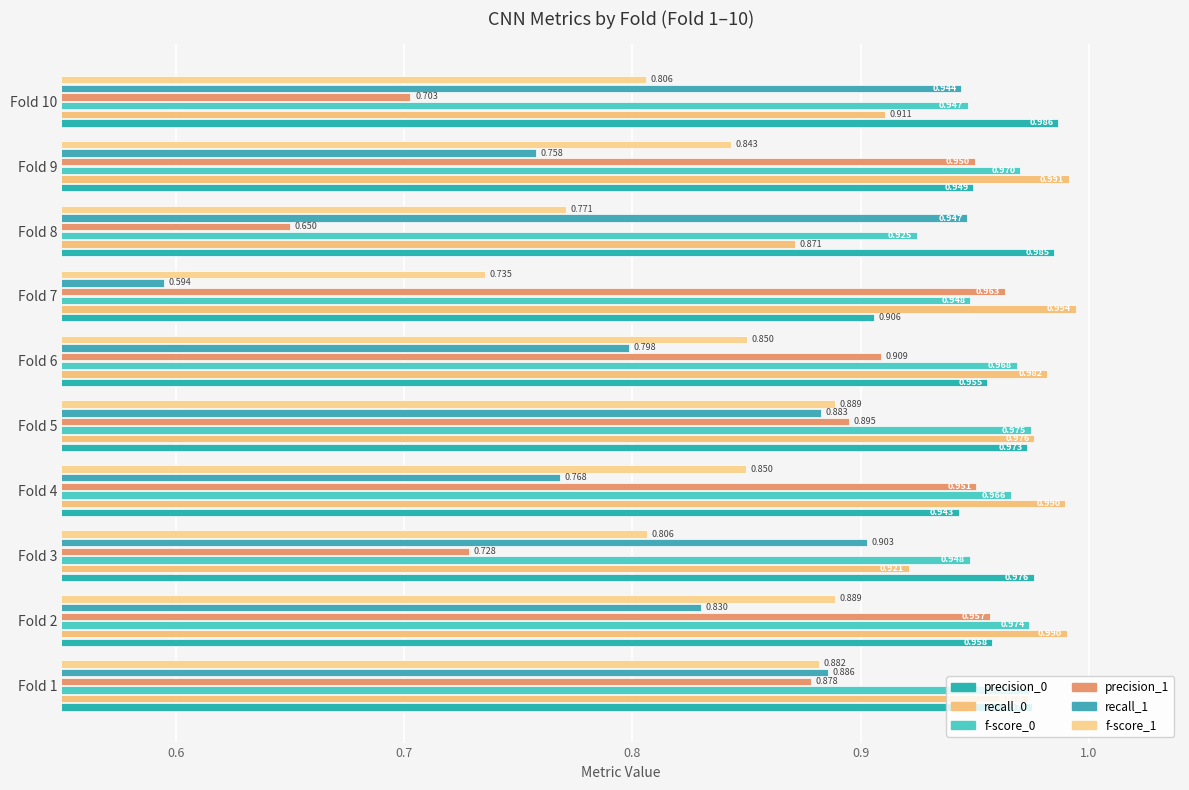

What are all the series names shown in the legend?

precision_0, recall_0, f-score_0, precision_1, recall_1, f-score_1